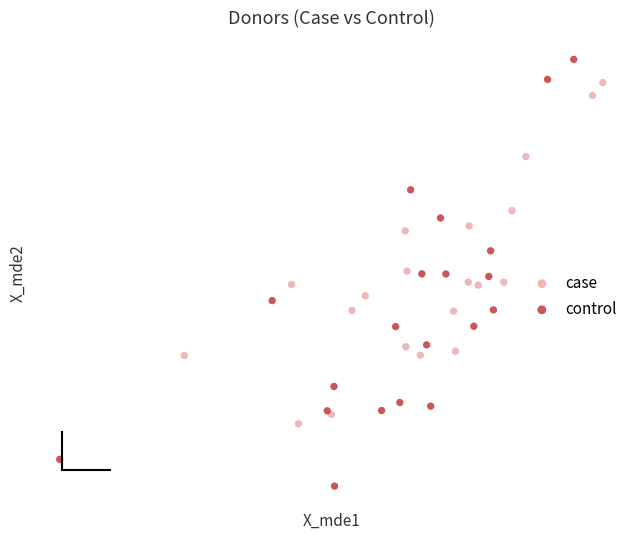

Which series reaches the minimum Y coordinate?

control